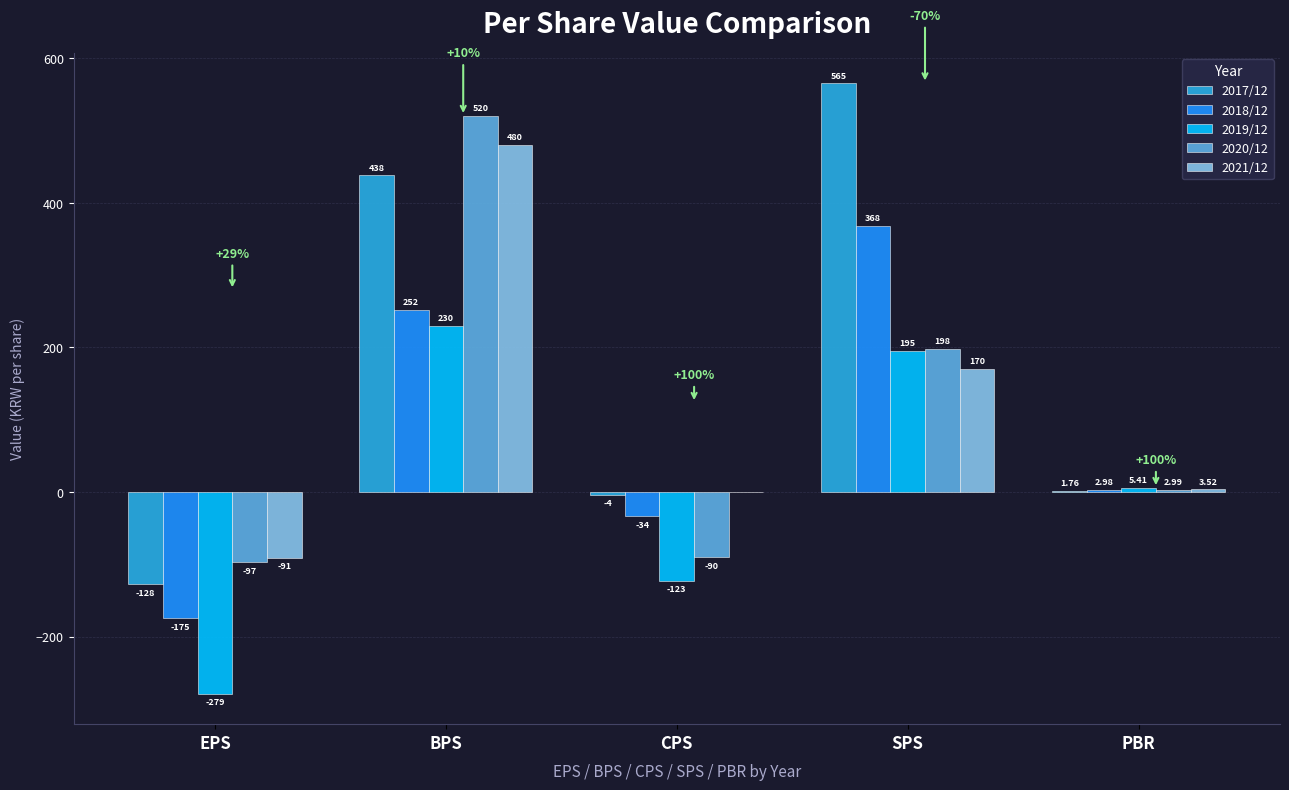

Which series has the largest total across all categories?

2017/12